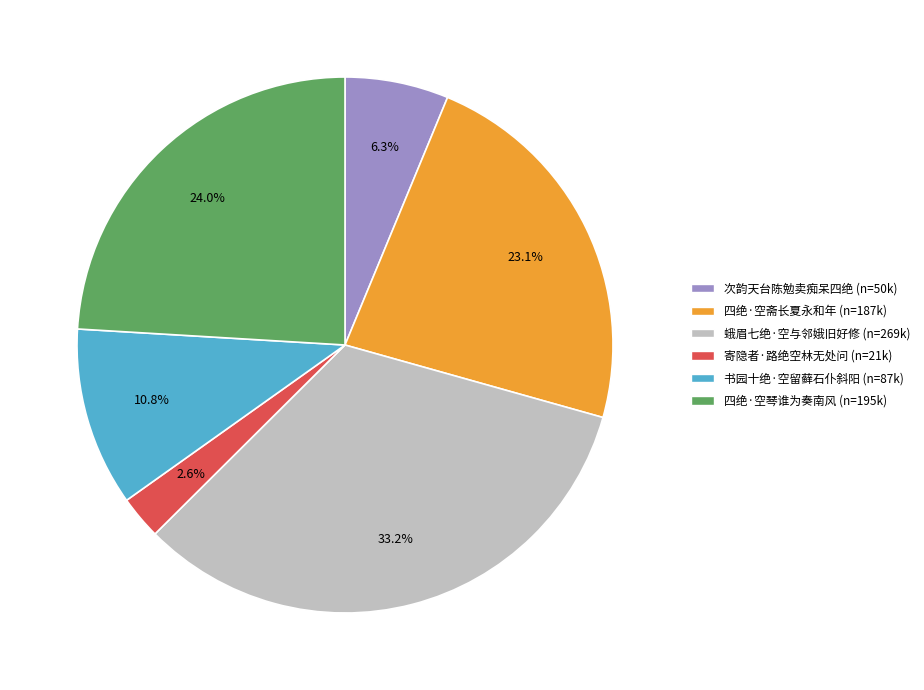

How many slices are in this pie chart?

6